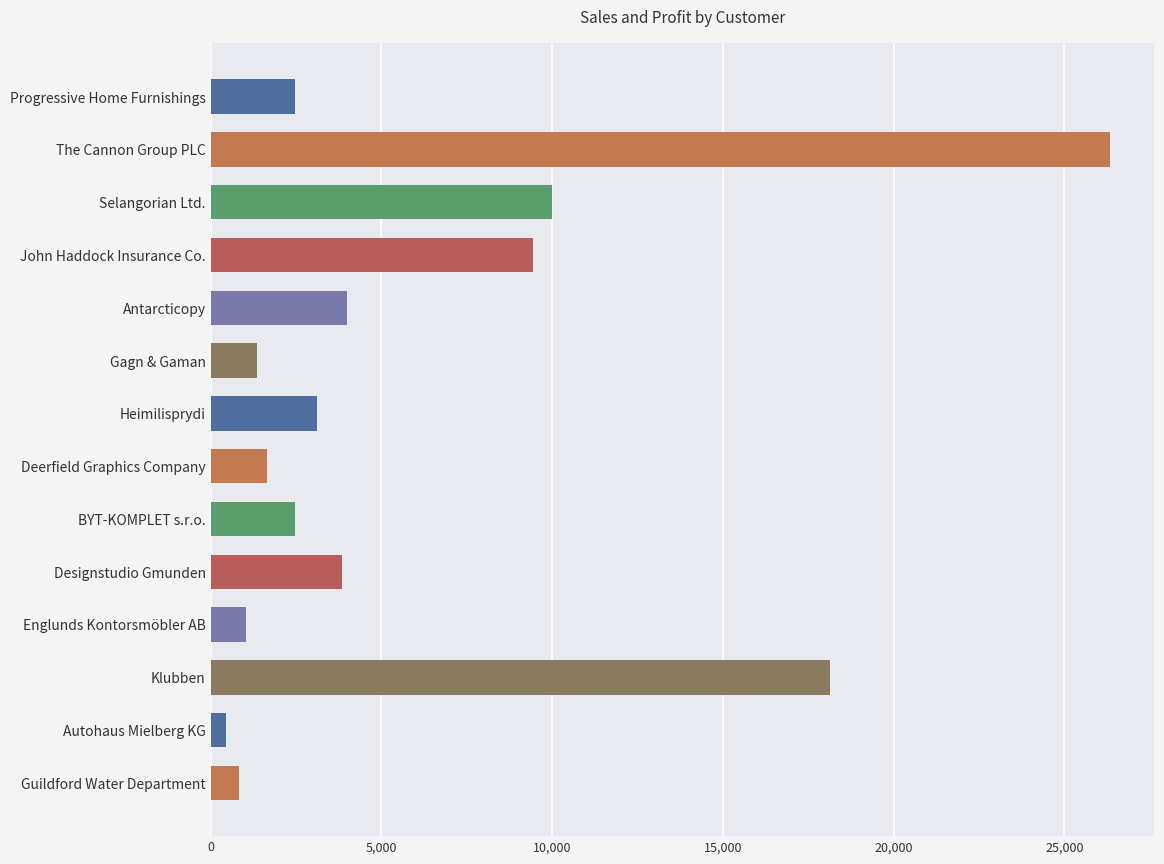

The value at Selangorian Ltd. is 10008.0. True or false?

True